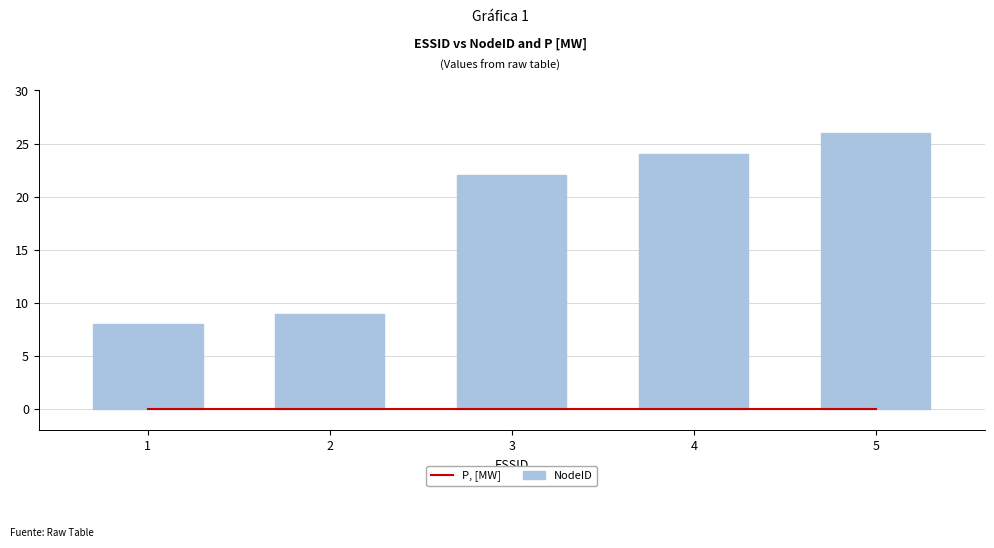

Is the value of P, [MW] at 4 greater than the value of NodeID at 4?

No